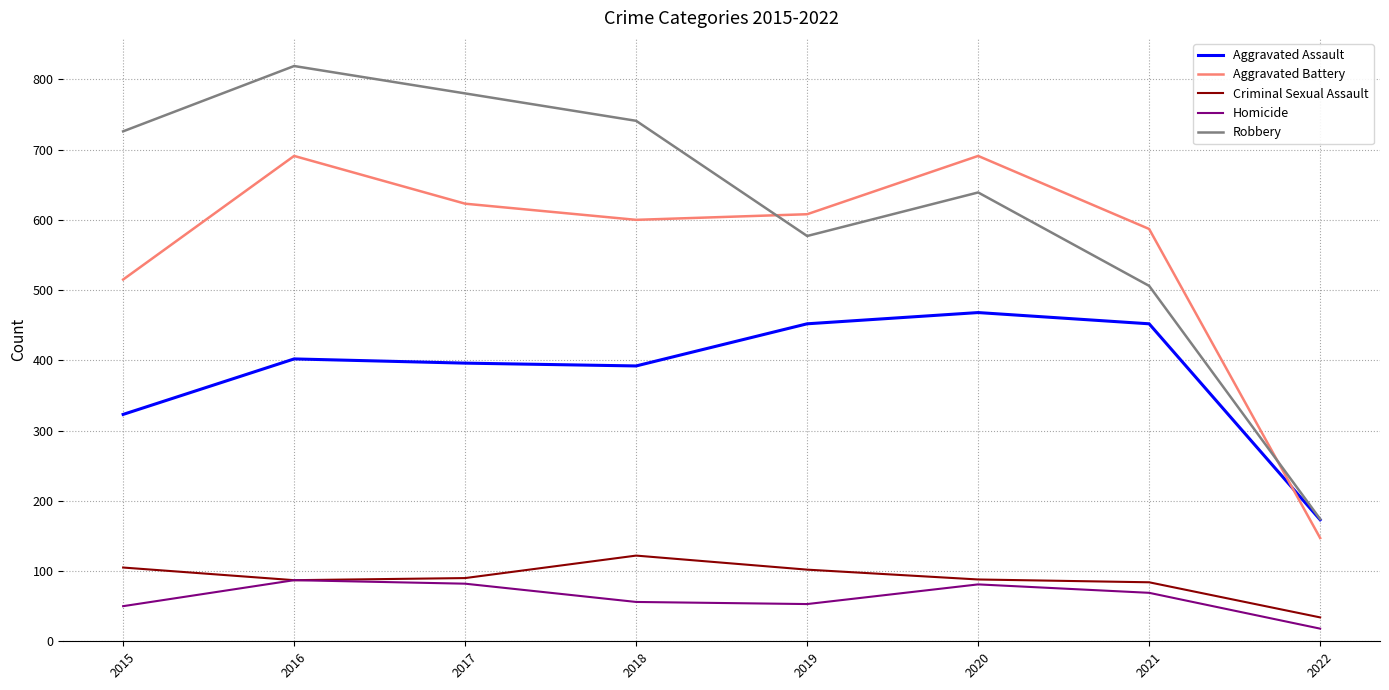

What is the spread (max minus min) of values at 2017?

698